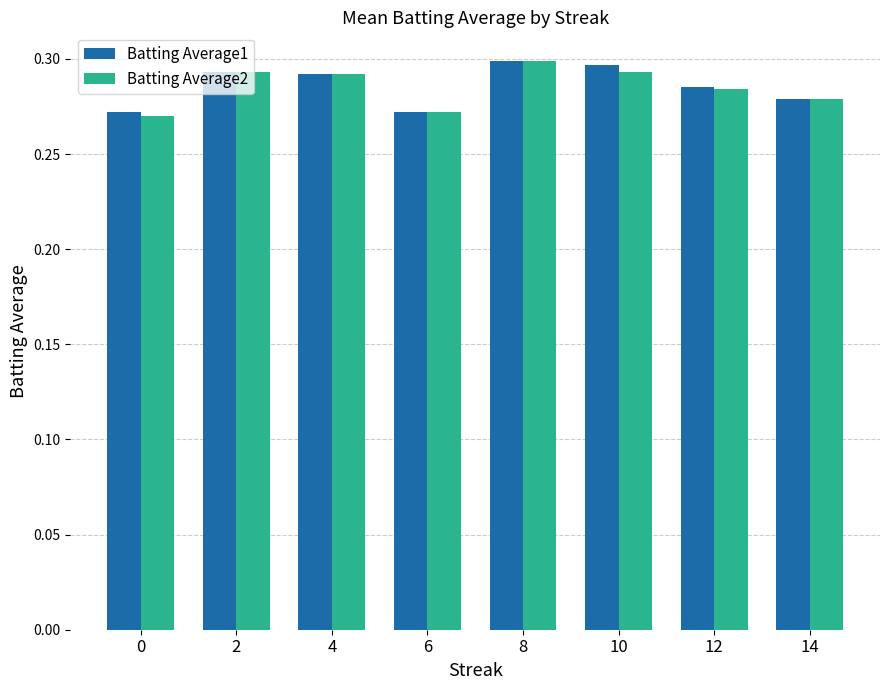

What is the total value across all series at 4?

0.6